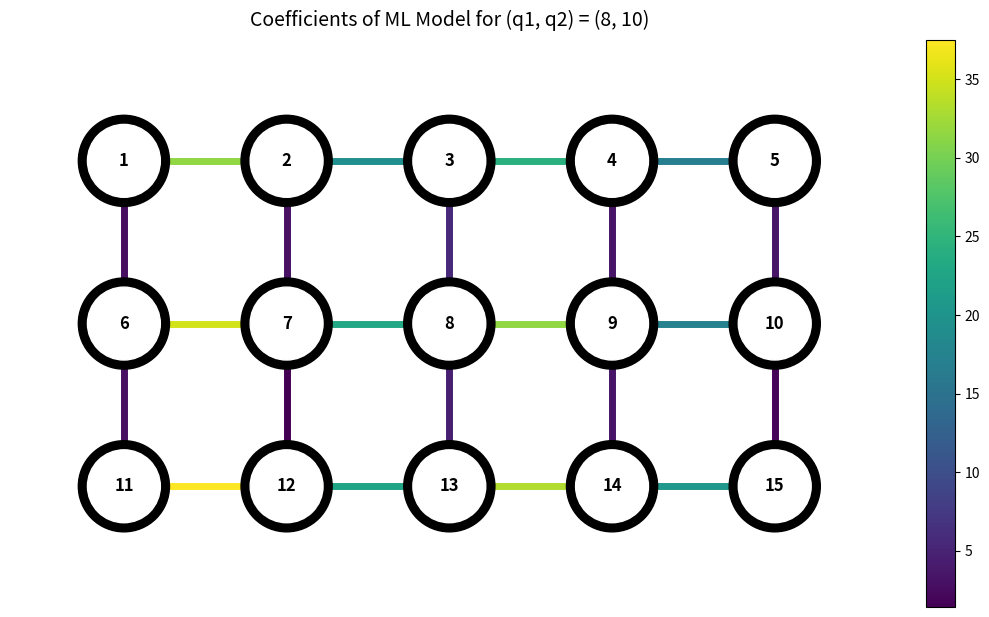

What is the sum of all edge_4_9 values?

3